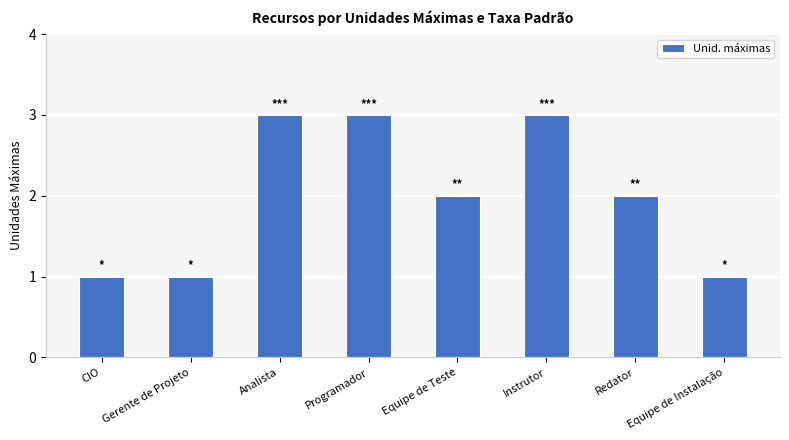

What is the difference between the second highest and second lowest values?

2